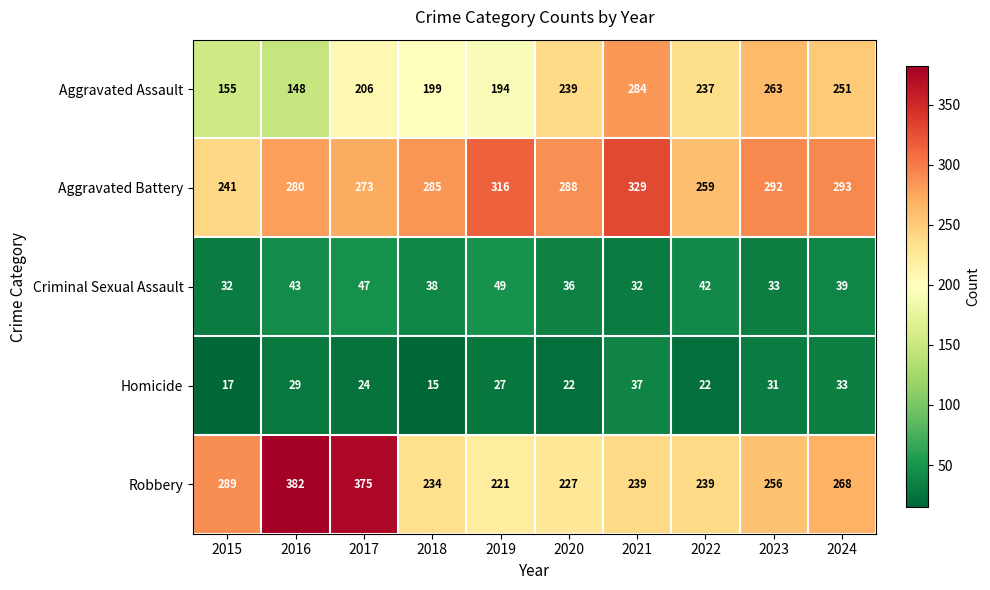

Which series changed the most between 2017 and 2024?

Robbery